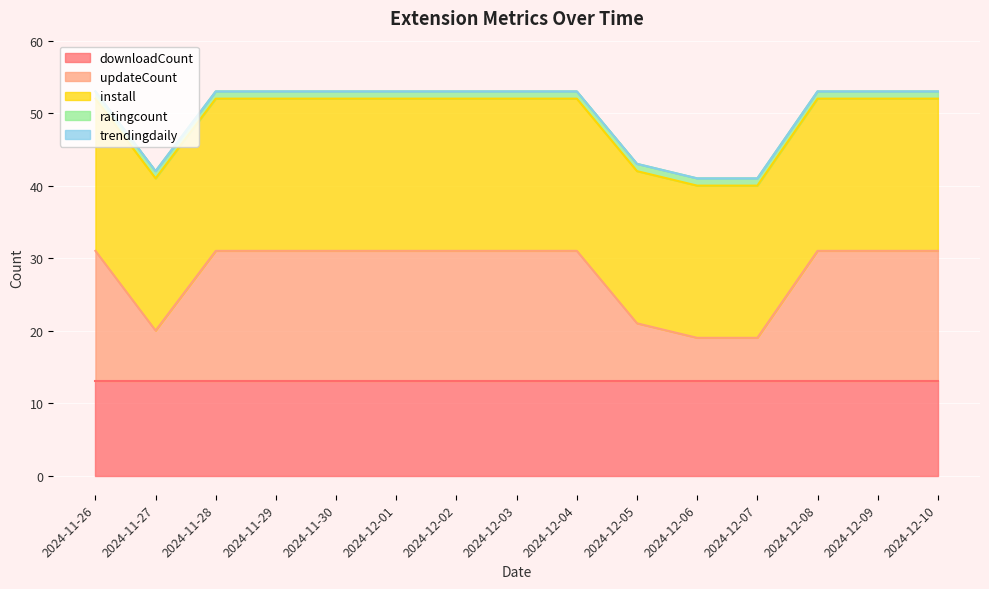

Which has a higher value, 2024-11-26 or 2024-12-04?

2024-11-26